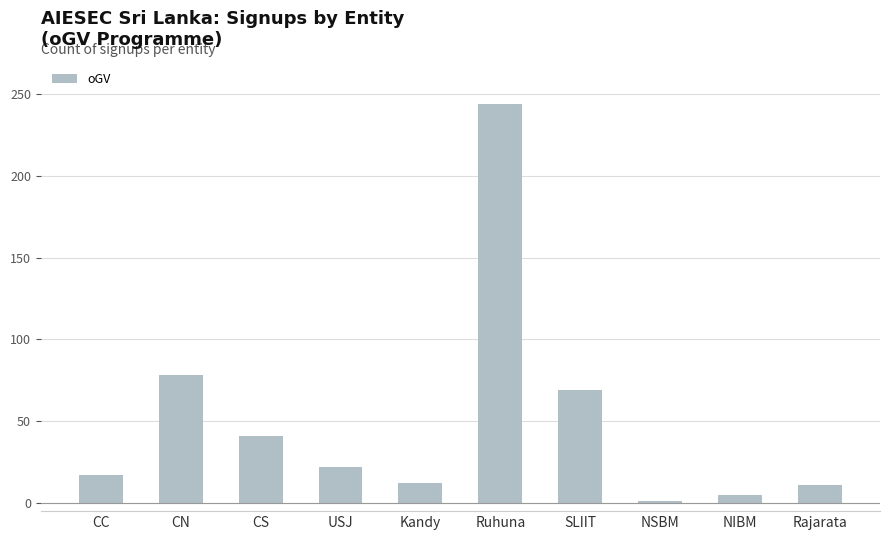

What is the label of the 1st bar from the right?

Rajarata